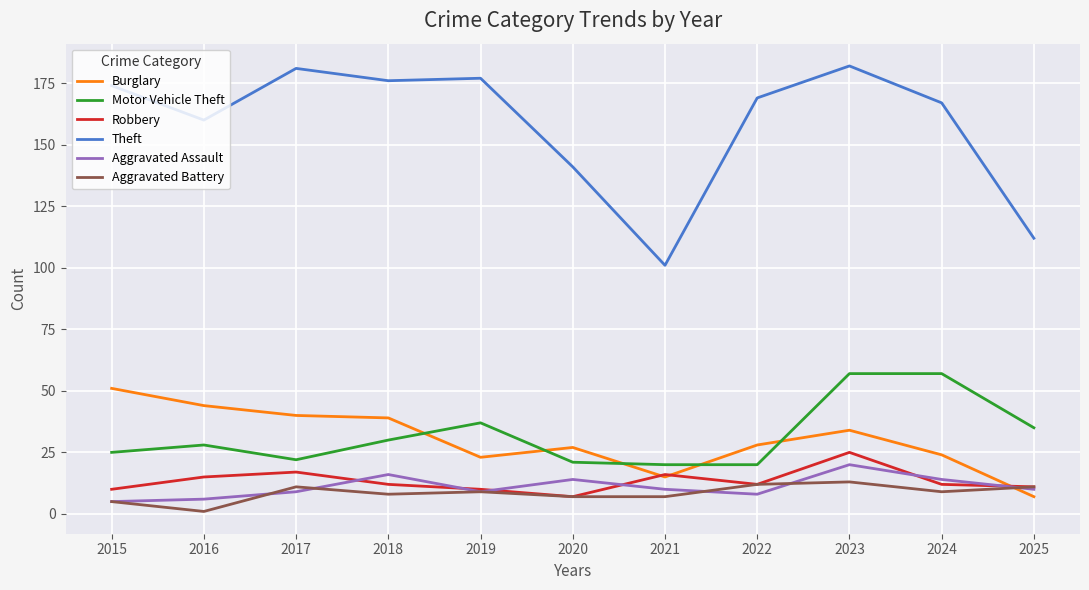

At which category is the sum across all series the highest?

2023